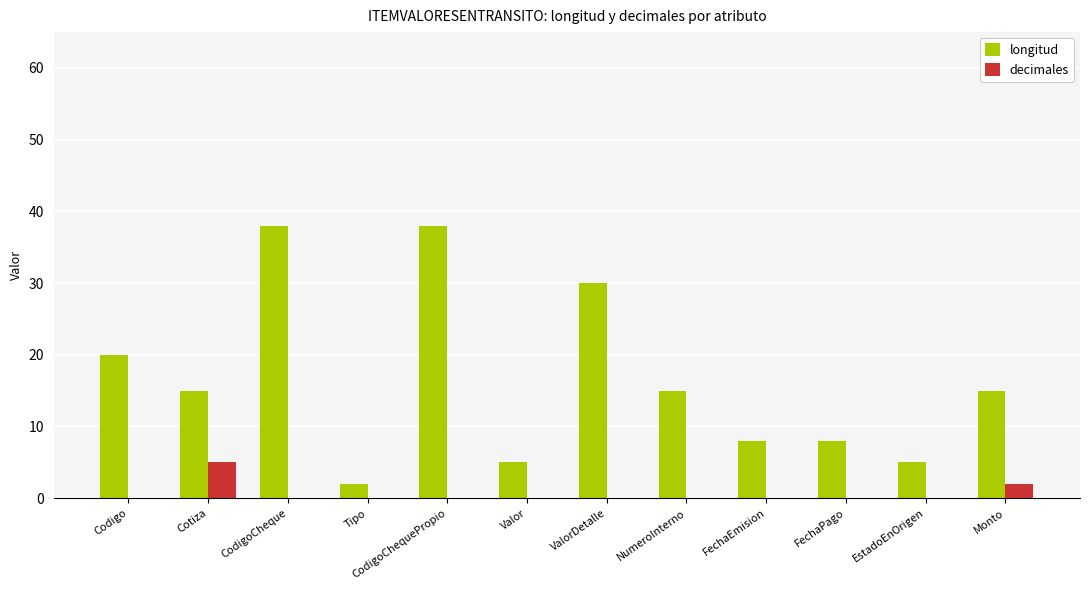

Which series has the largest total across all categories?

longitud